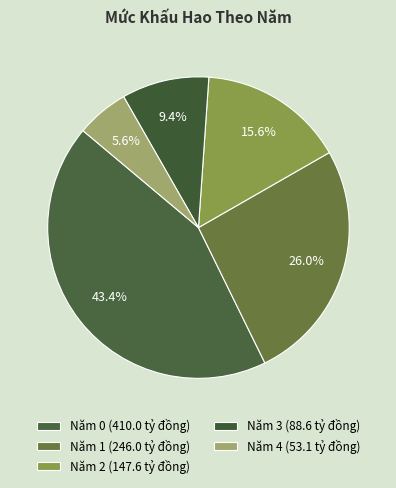

How many slices are in this pie chart?

5